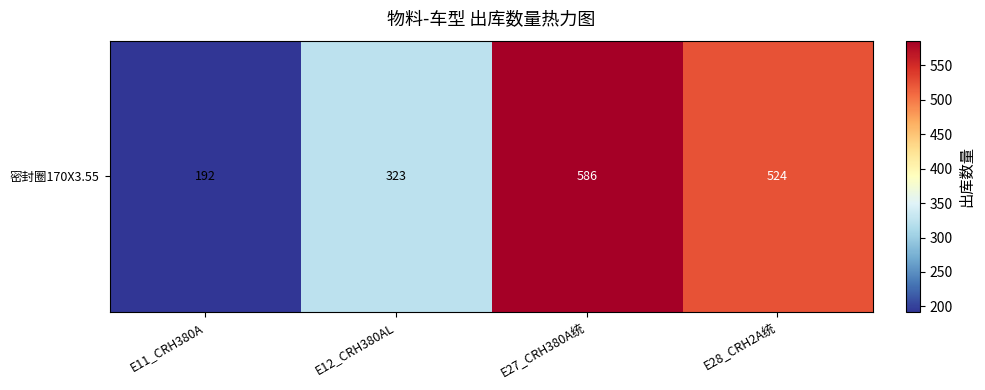

Reading right to left, transcribe all the data shown in this chart.

E28_CRH2A统=524	E27_CRH380A统=586	E12_CRH380AL=323	E11_CRH380A=192